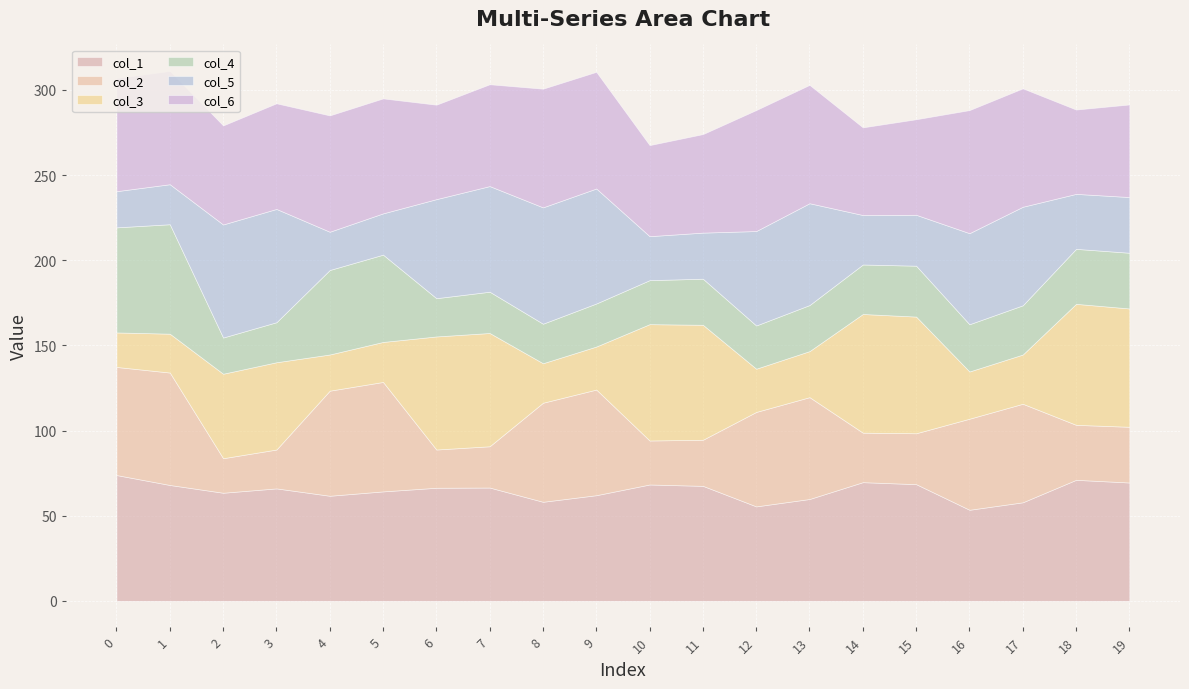

Reading left to right, transcribe all the data shown in this chart.

col_1: 0=73.9	1=68.0	2=63.5	3=66.0	4=61.7	5=64.3	6=66.4	7=66.5	8=58.2	9=62.0	10=68.3	11=67.5	12=55.5	13=59.8	14=69.7	15=68.5	16=53.5	17=57.9	18=71.1	19=69.5
col_2: 0=63.5	1=66.0	2=20.3	3=22.8	4=61.7	5=64.3	6=22.5	7=24.2	8=58.2	9=62.0	10=25.8	11=27.1	12=55.5	13=59.8	14=29.1	15=29.9	16=53.5	17=57.9	18=32.3	19=32.7
col_3: 0=20.3	1=22.8	2=49.6	3=51.3	4=21.2	5=23.5	6=66.4	7=66.5	8=23.2	9=25.3	10=68.3	11=67.5	12=25.4	13=27.0	14=69.7	15=68.5	16=27.7	17=28.9	18=71.1	19=69.5
col_4: 0=61.7	1=64.3	2=21.2	3=23.5	4=49.6	5=51.3	6=22.5	7=24.2	8=23.2	9=25.3	10=25.8	11=27.1	12=25.4	13=27.0	14=29.1	15=29.9	16=27.7	17=28.9	18=32.3	19=32.7
col_5: 0=21.2	1=23.5	2=66.4	3=66.5	4=22.5	5=24.2	6=58.2	7=62.0	8=68.3	9=67.5	10=25.8	11=27.1	12=55.5	13=59.8	14=29.1	15=29.9	16=53.5	17=57.9	18=32.3	19=32.7
col_6: 0=66.4	1=66.5	2=58.2	3=62.0	4=68.3	5=67.5	6=55.5	7=59.8	8=69.7	9=68.5	10=53.5	11=57.9	12=71.1	13=69.5	14=51.5	15=56.1	16=72.3	17=69.5	18=49.5	19=54.4